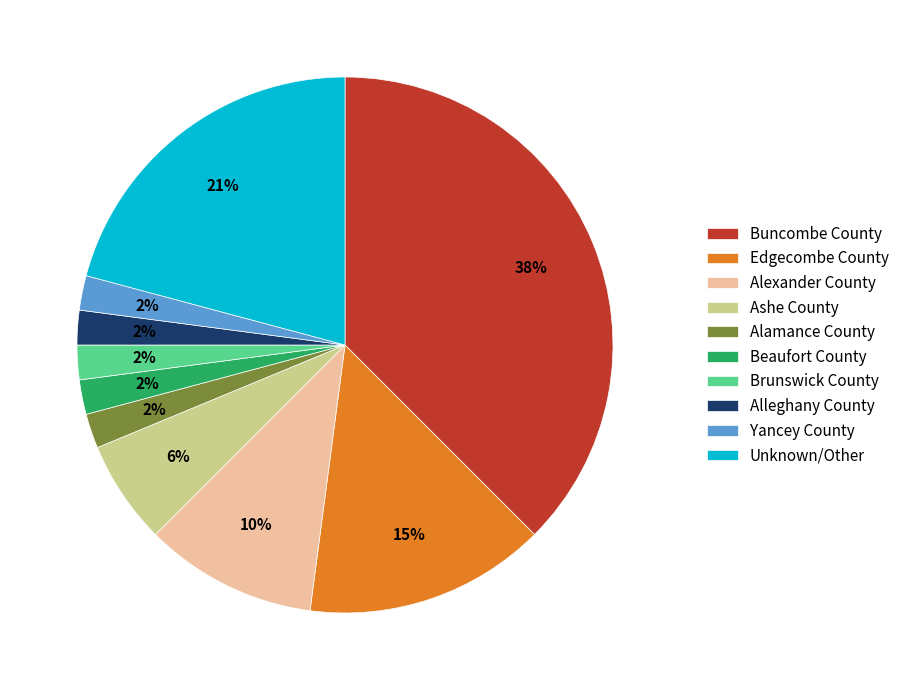

Do Ashe County and Alamance County together represent more than half of the pie?

No